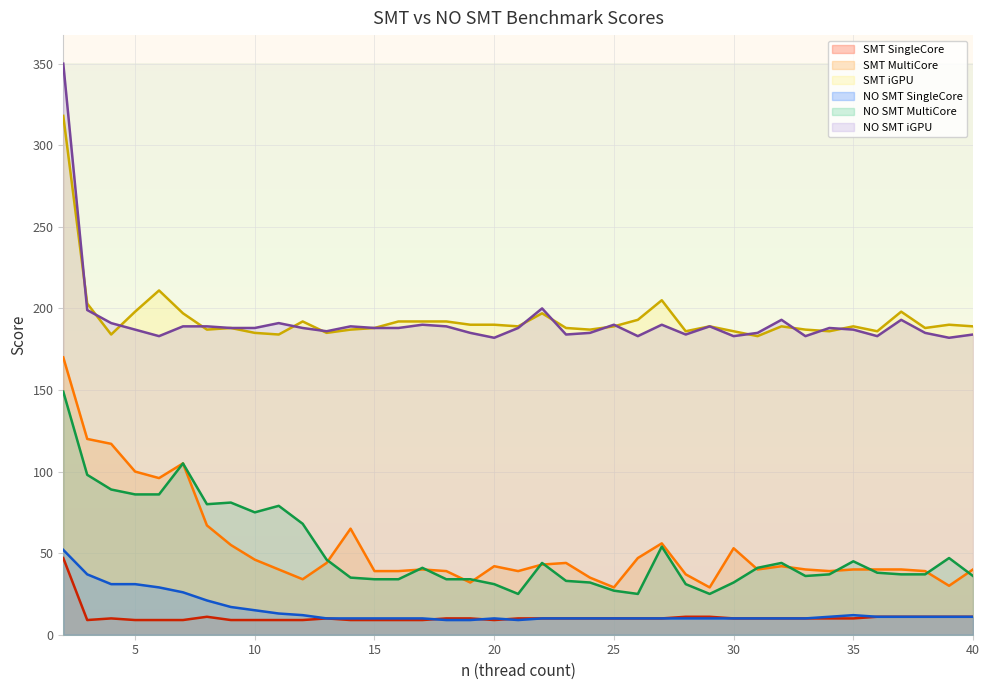

In NO SMT SingleCore, how many points are lower than both neighbors (excluding endpoints)?

1